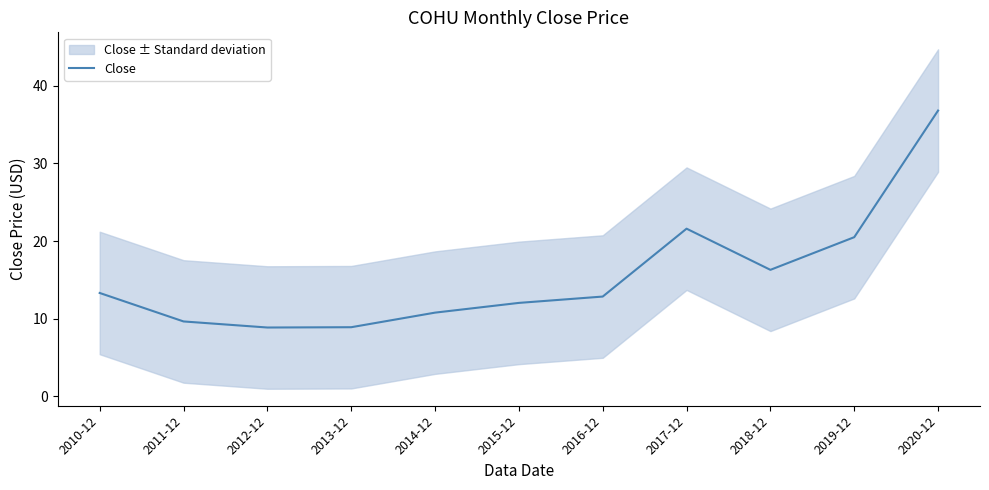

Is this an area chart (filled region under the line)?

No